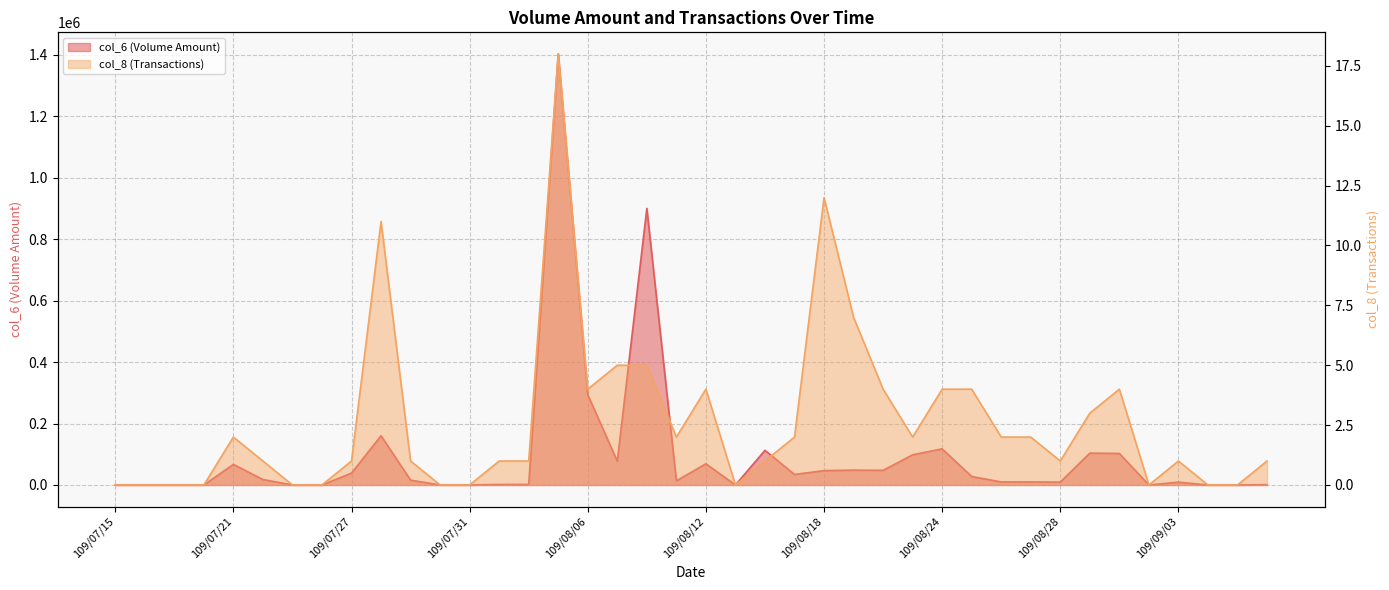

True or false: col_6 (Volume Amount) has a value of 900080 at 109/08/10.

True